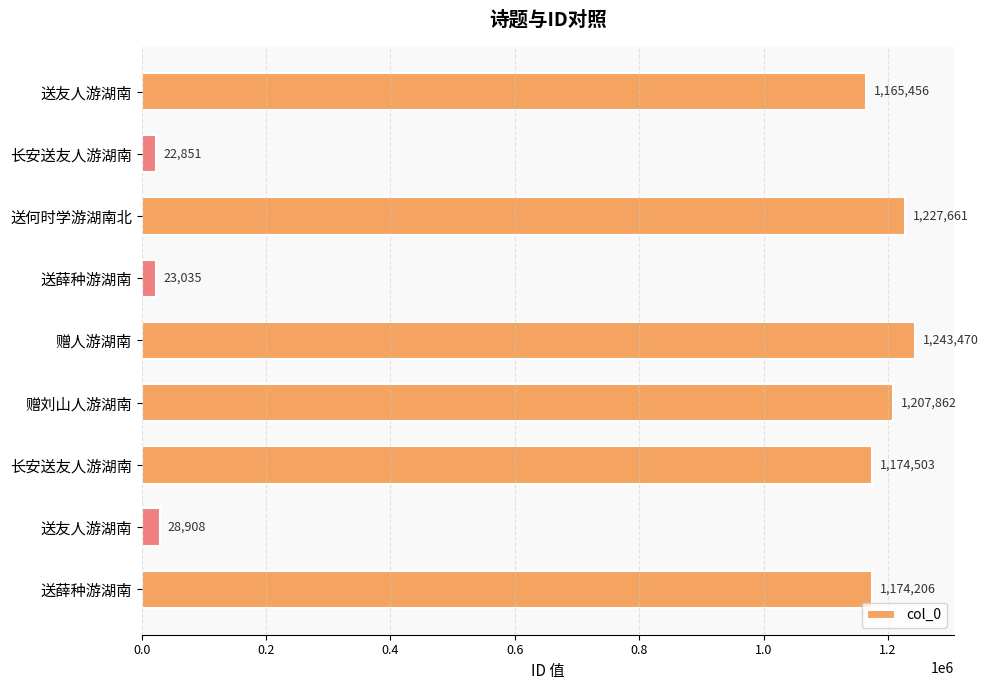

How many values are below 1174206?

4